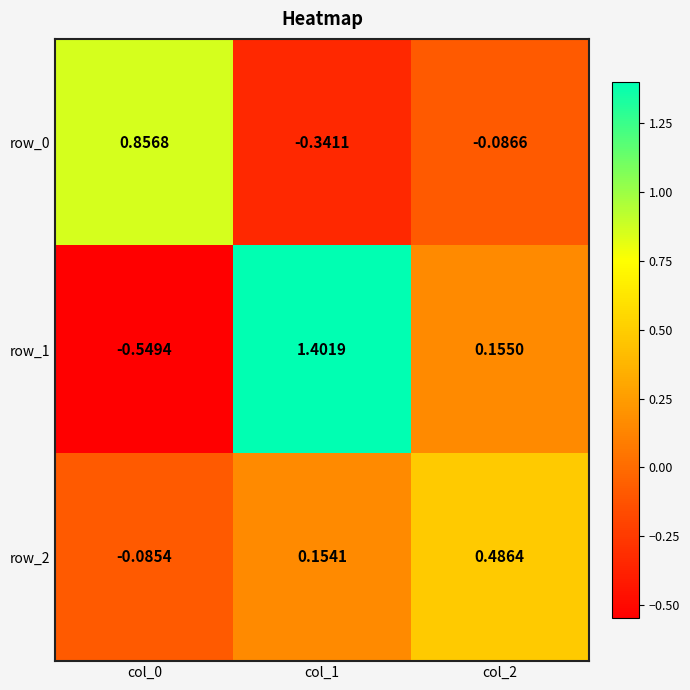

How many data points does each series have?

3